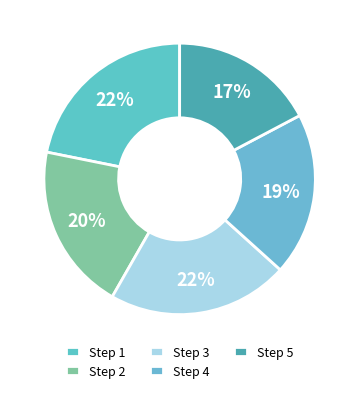

Count the number of slices in the pie.

5